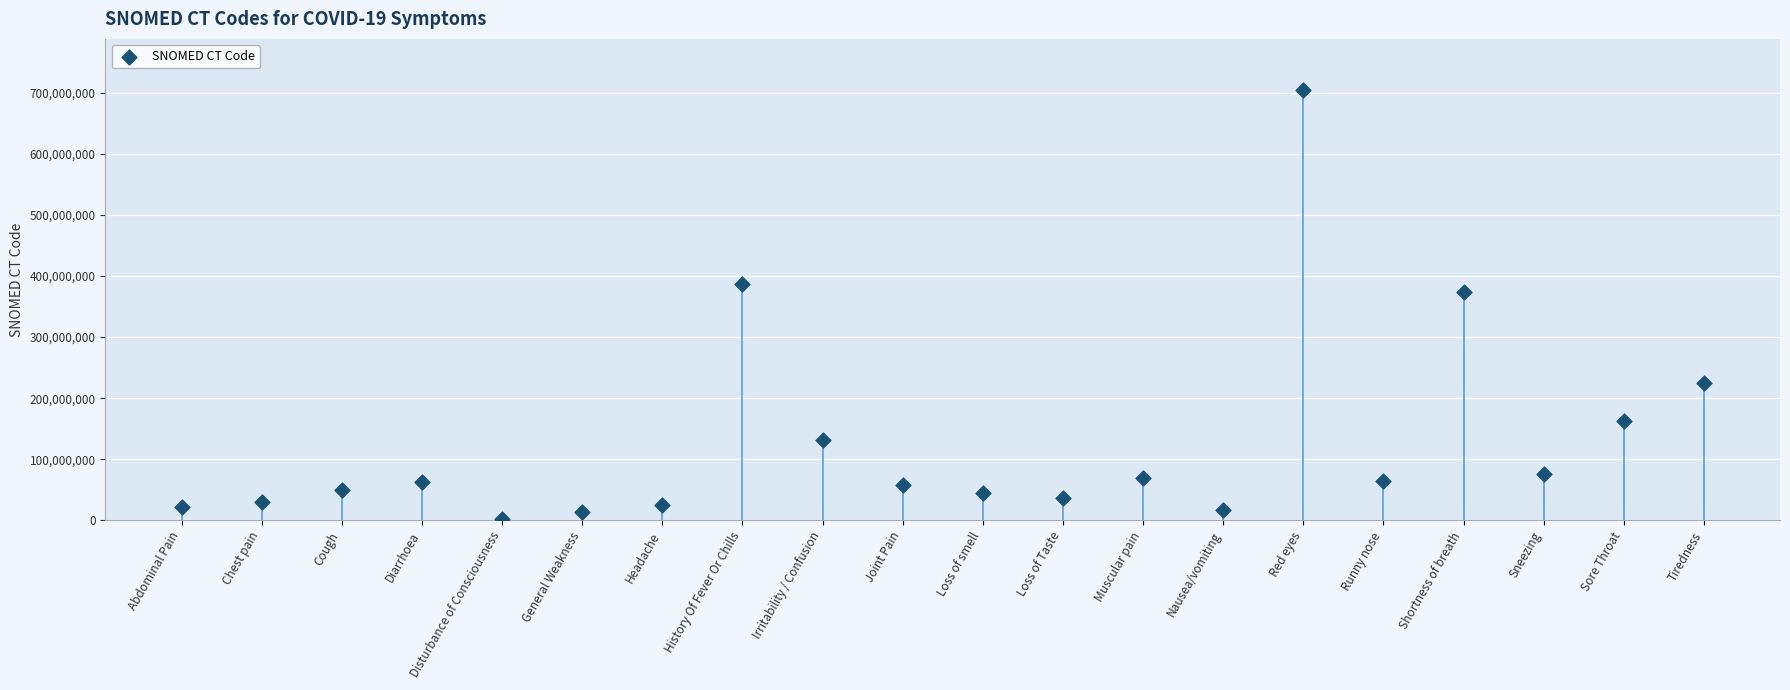

What is the range of Y values (max minus min)?

700623999